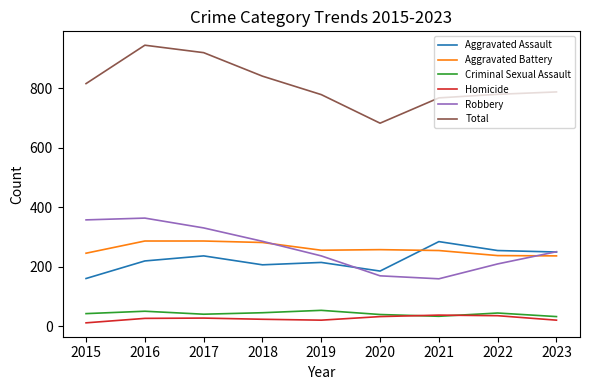

True or false: Total has a value of 1086 at 2023.

False